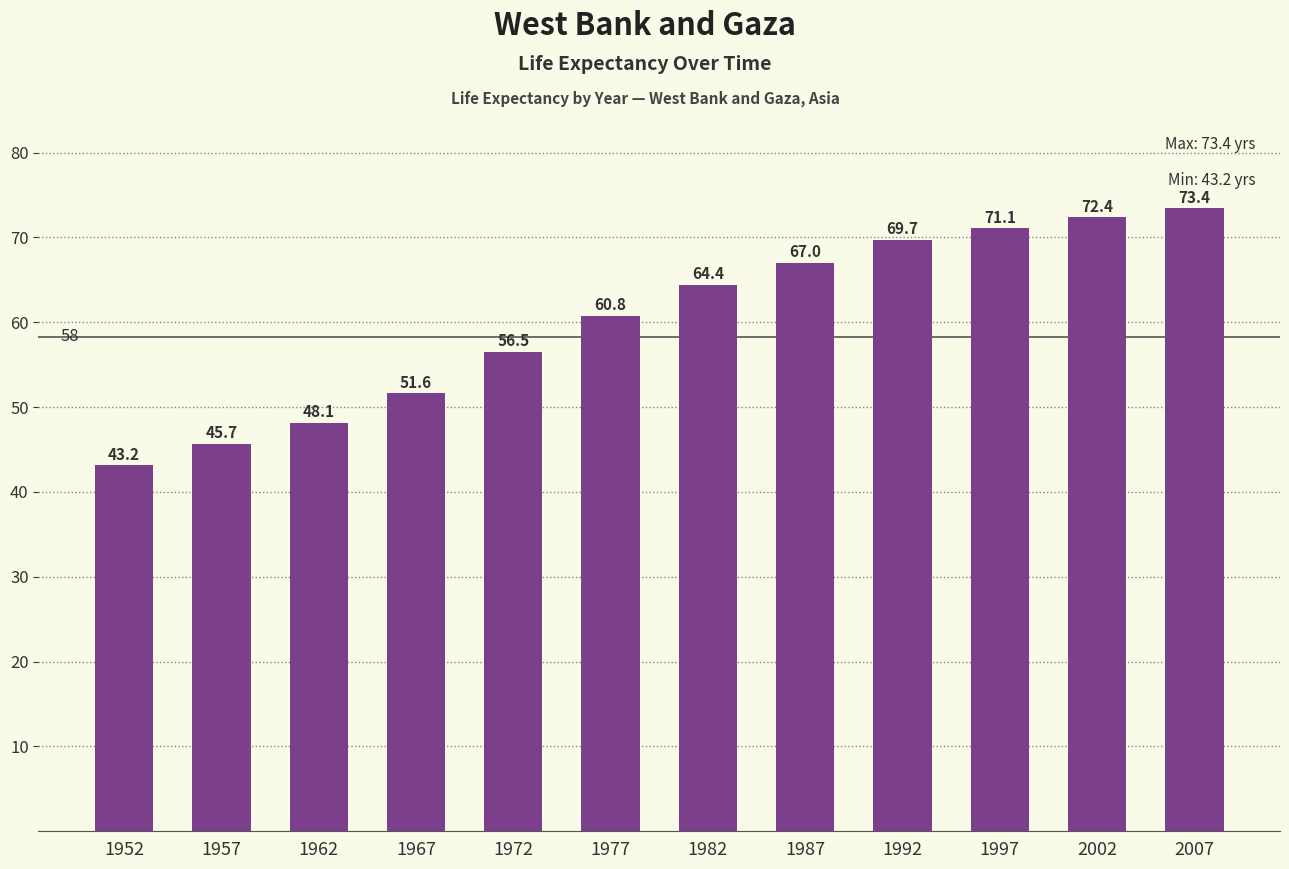

List the labels in order of value, largest first.

2007, 2002, 1997, 1992, 1987, 1982, 1977, 1972, 1967, 1962, 1957, 1952